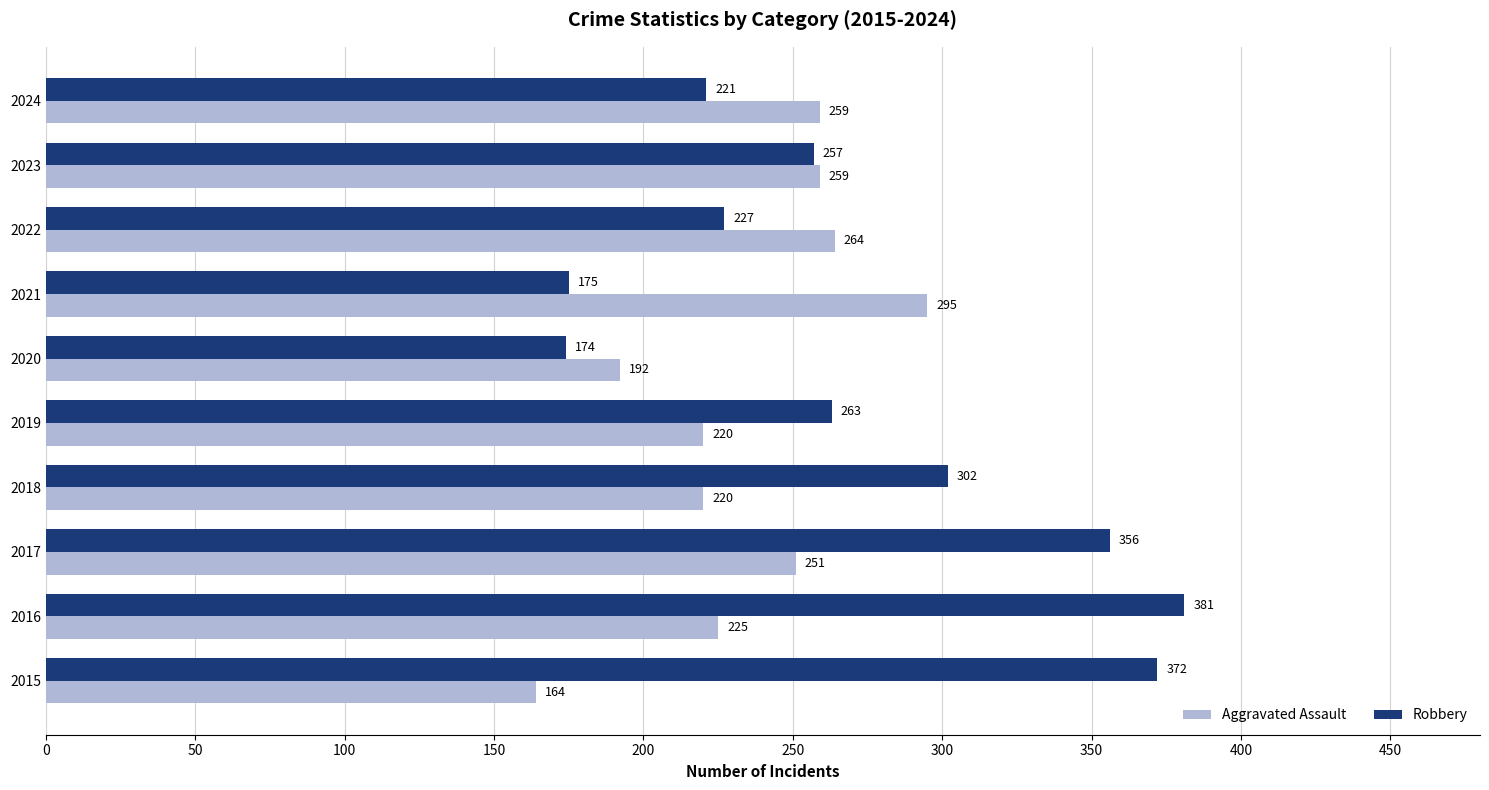

What is the difference between the maximum and minimum values in the Aggravated Assault series?

131